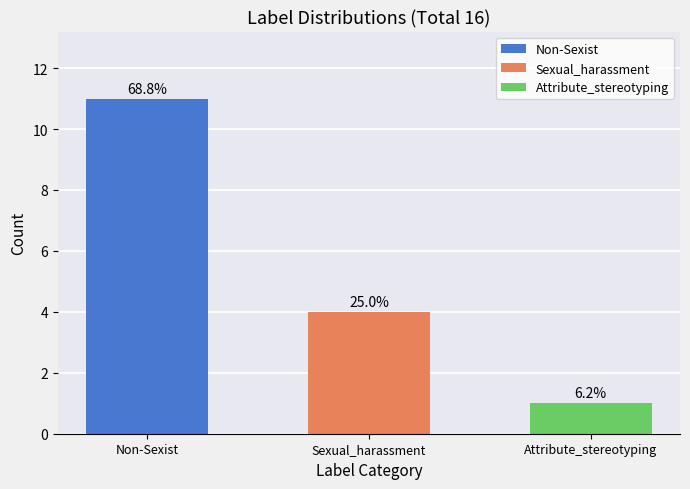

Read the value at Non-Sexist.

11